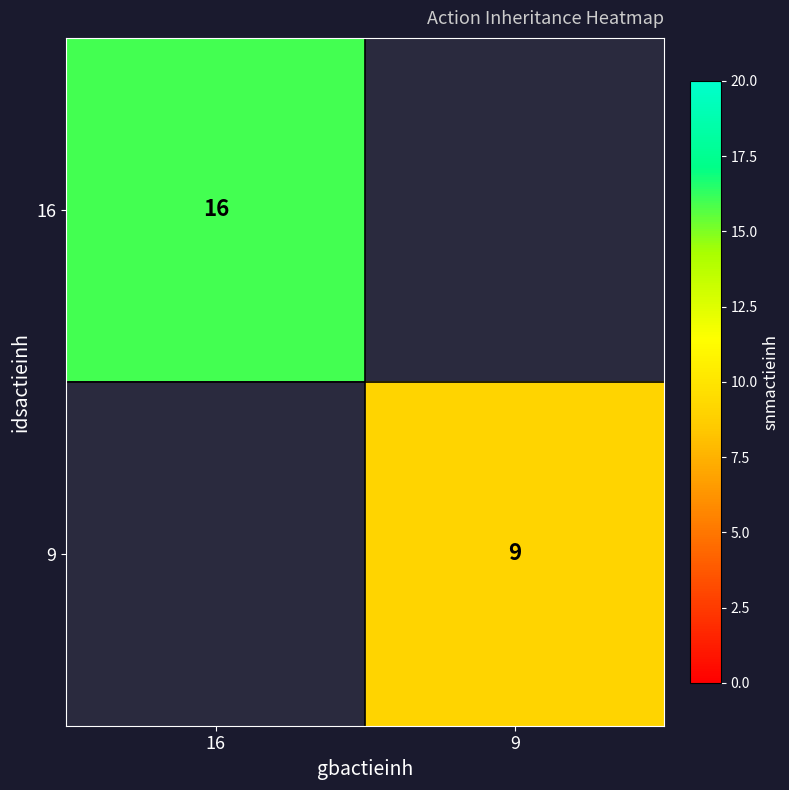

The value of 9 at 9 is 9. True or false?

True